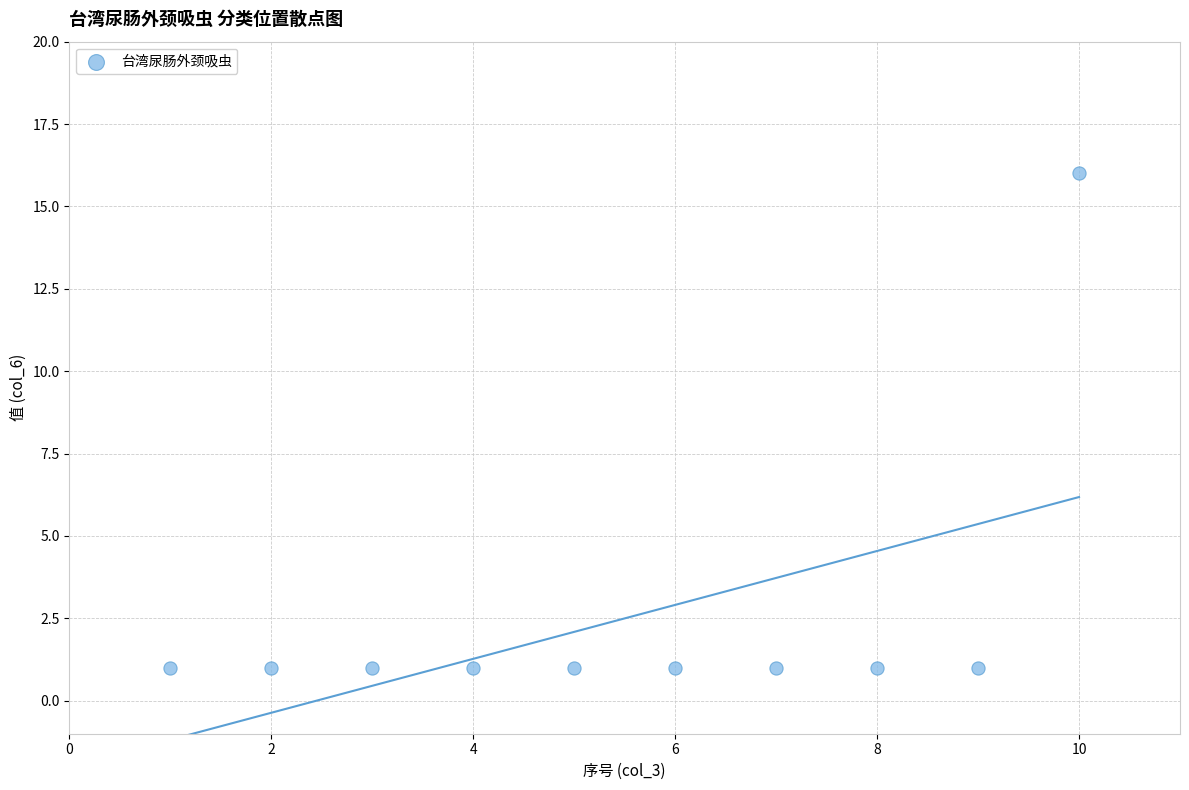

What is the range of X values (max minus min)?

9